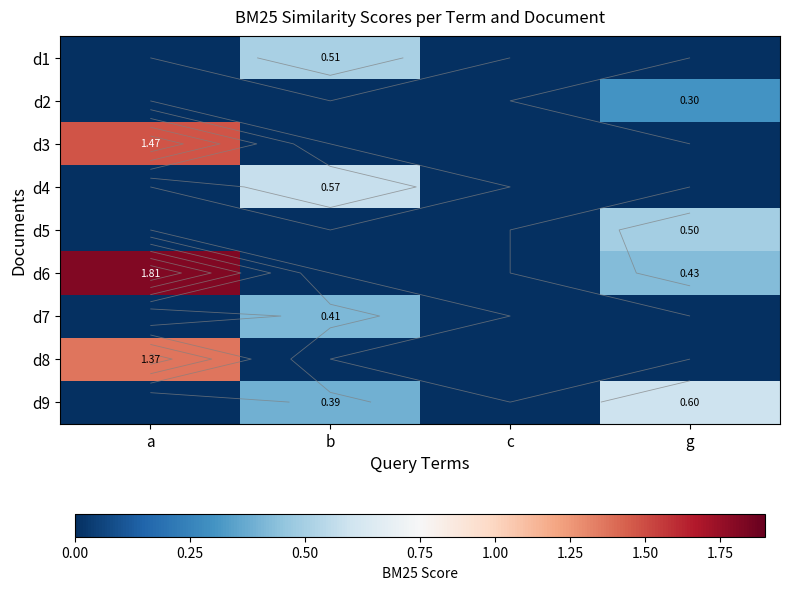

What is the total value across all series at g?

1.8